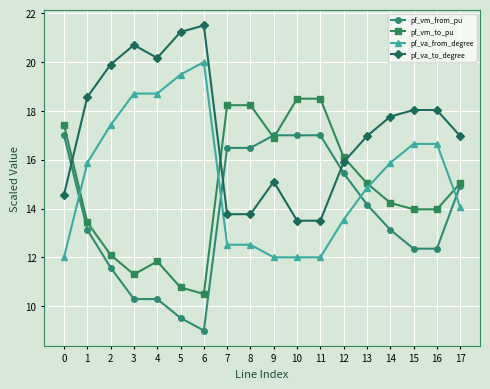

How many intersections are there between pf_vm_to_pu and pf_va_from_degree?

4